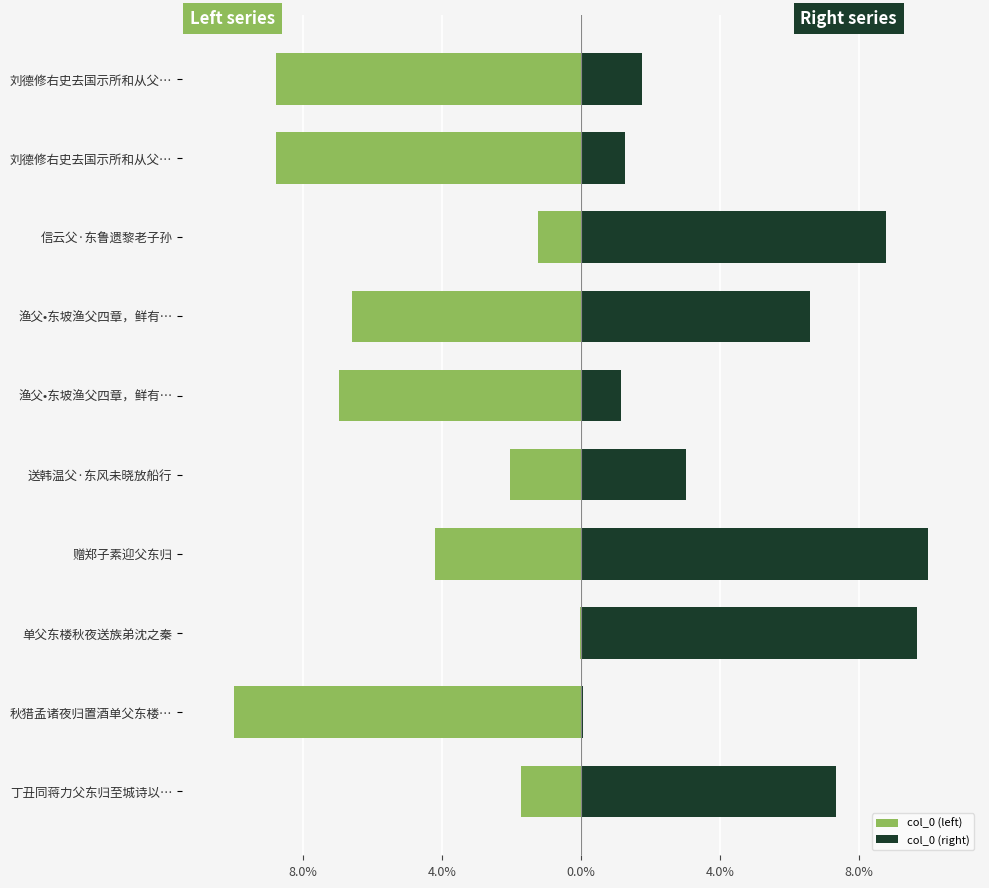

What is the value of the col_0 (left) bar at the 10th from the left?

-8.8